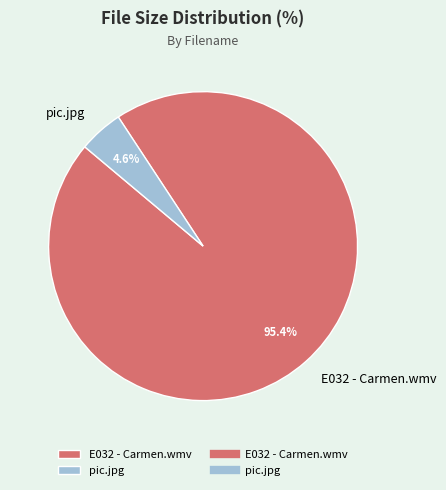

Between E032 - Carmen.wmv and pic.jpg, which is larger?

E032 - Carmen.wmv